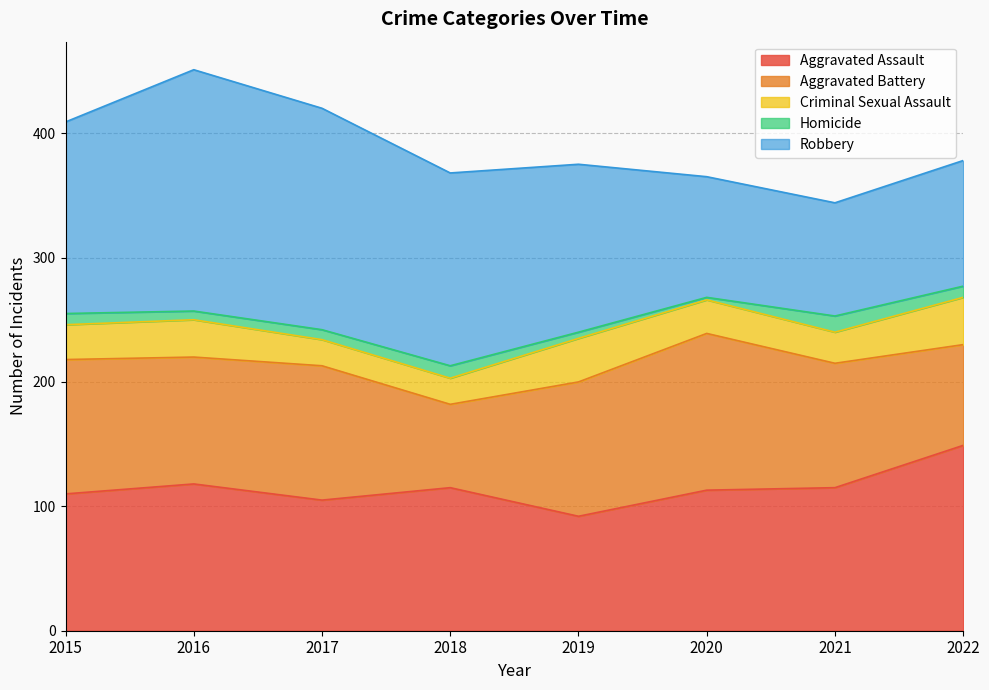

What is the value of the Aggravated Battery point at the 3rd from the left?

108